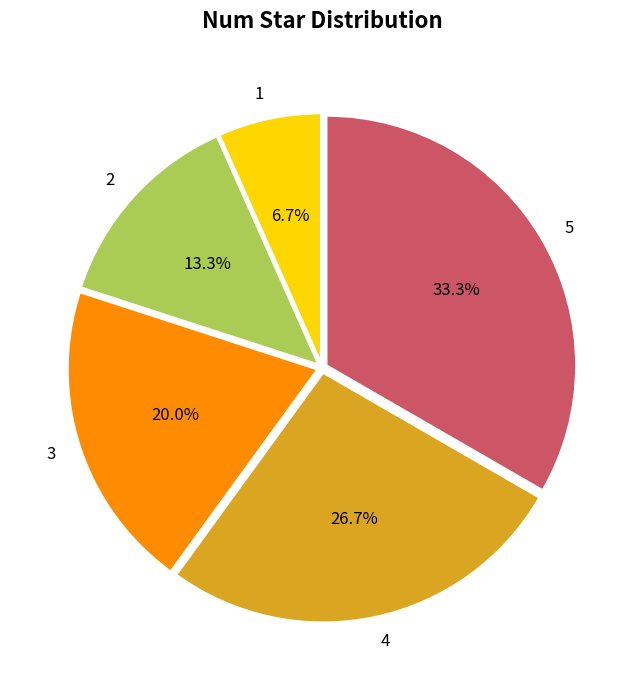

Rank the categories by value from lowest to highest.

1, 2, 3, 4, 5